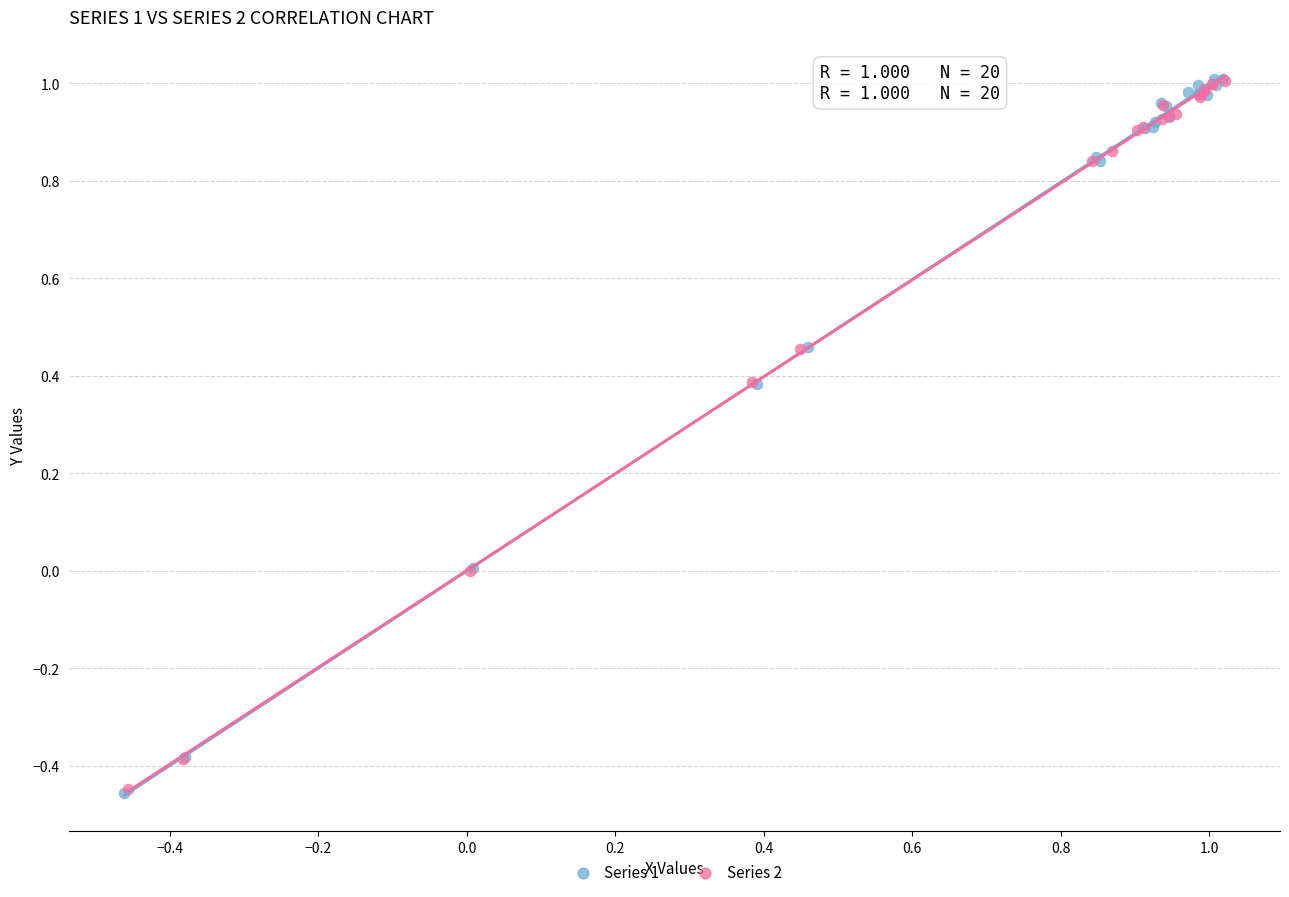

Which series has the largest Y range (max minus min)?

Series 1